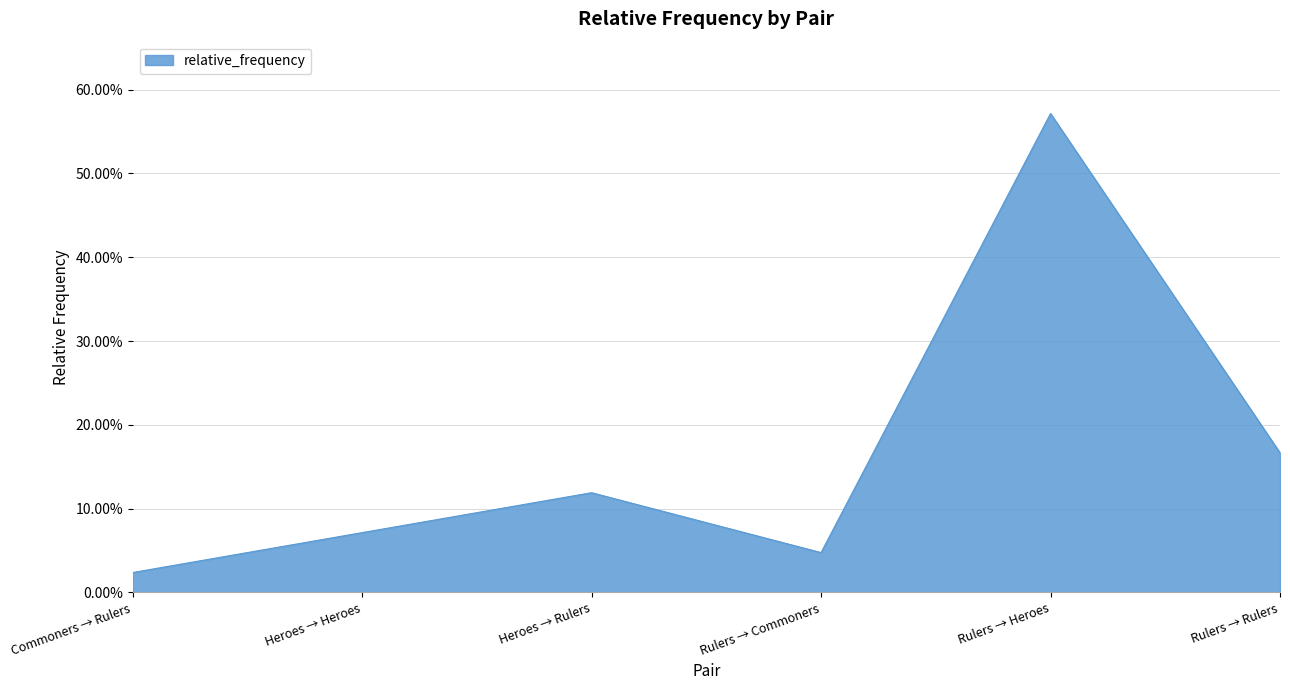

Which label corresponds to the smallest value in the chart?

Commoners → Rulers